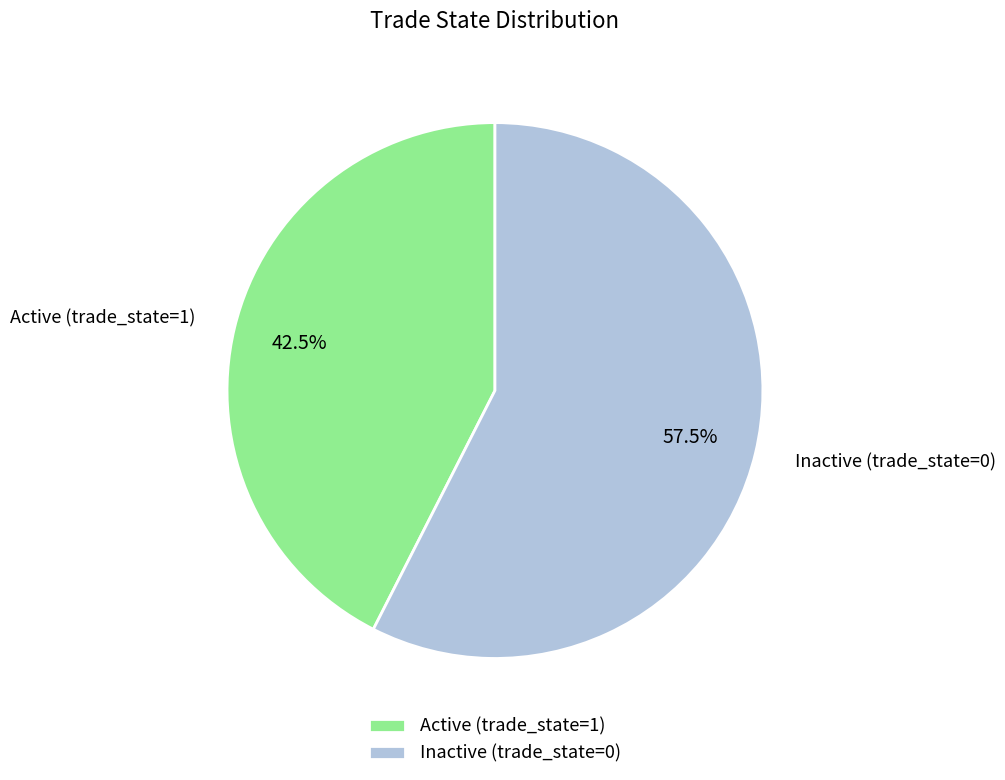

What is the smallest slice in the pie chart?

Active (trade_state=1)